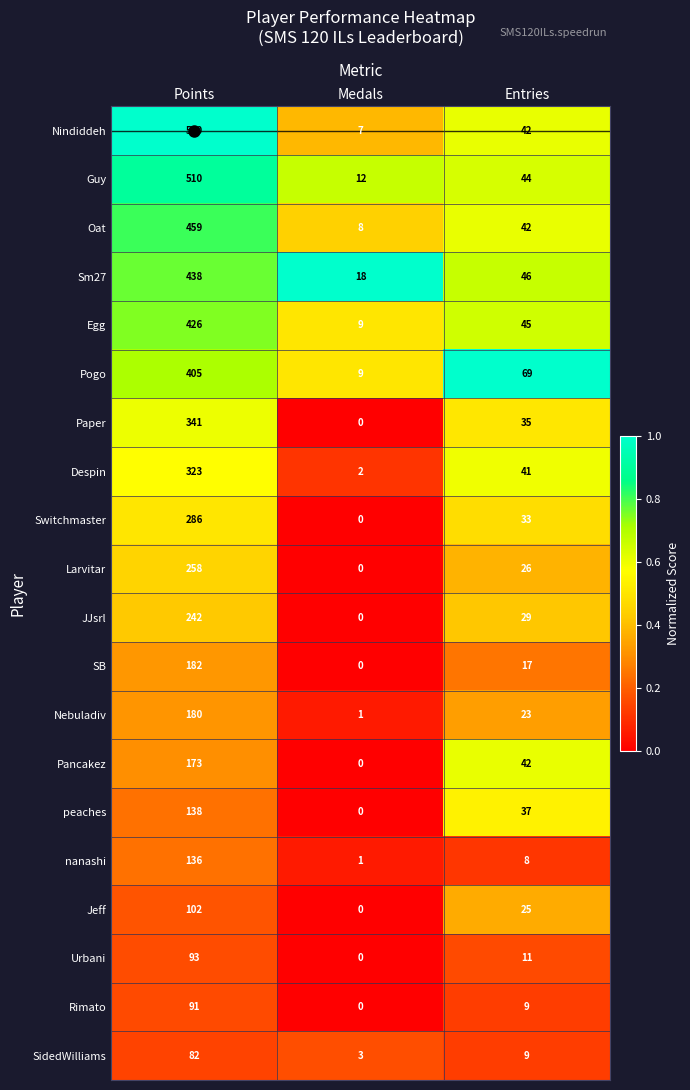

At which category is the sum across all series the highest?

Points